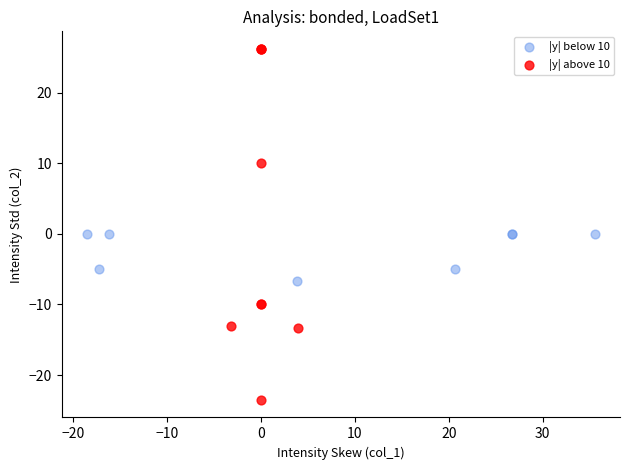

Which series reaches the minimum Y coordinate?

|y| above 10